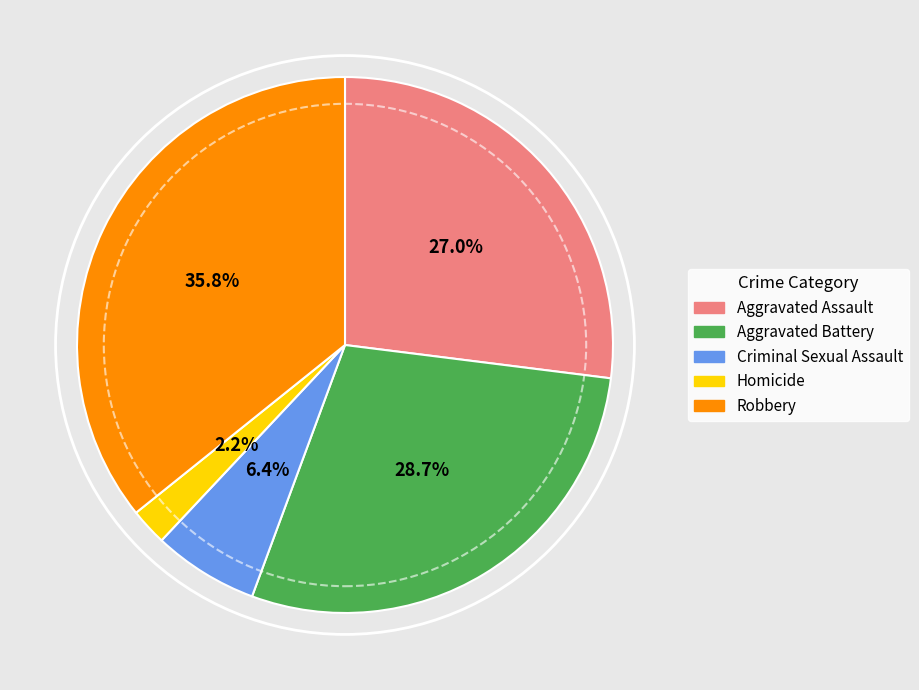

What percentage is the Criminal Sexual Assault slice, to the nearest percent?

6%